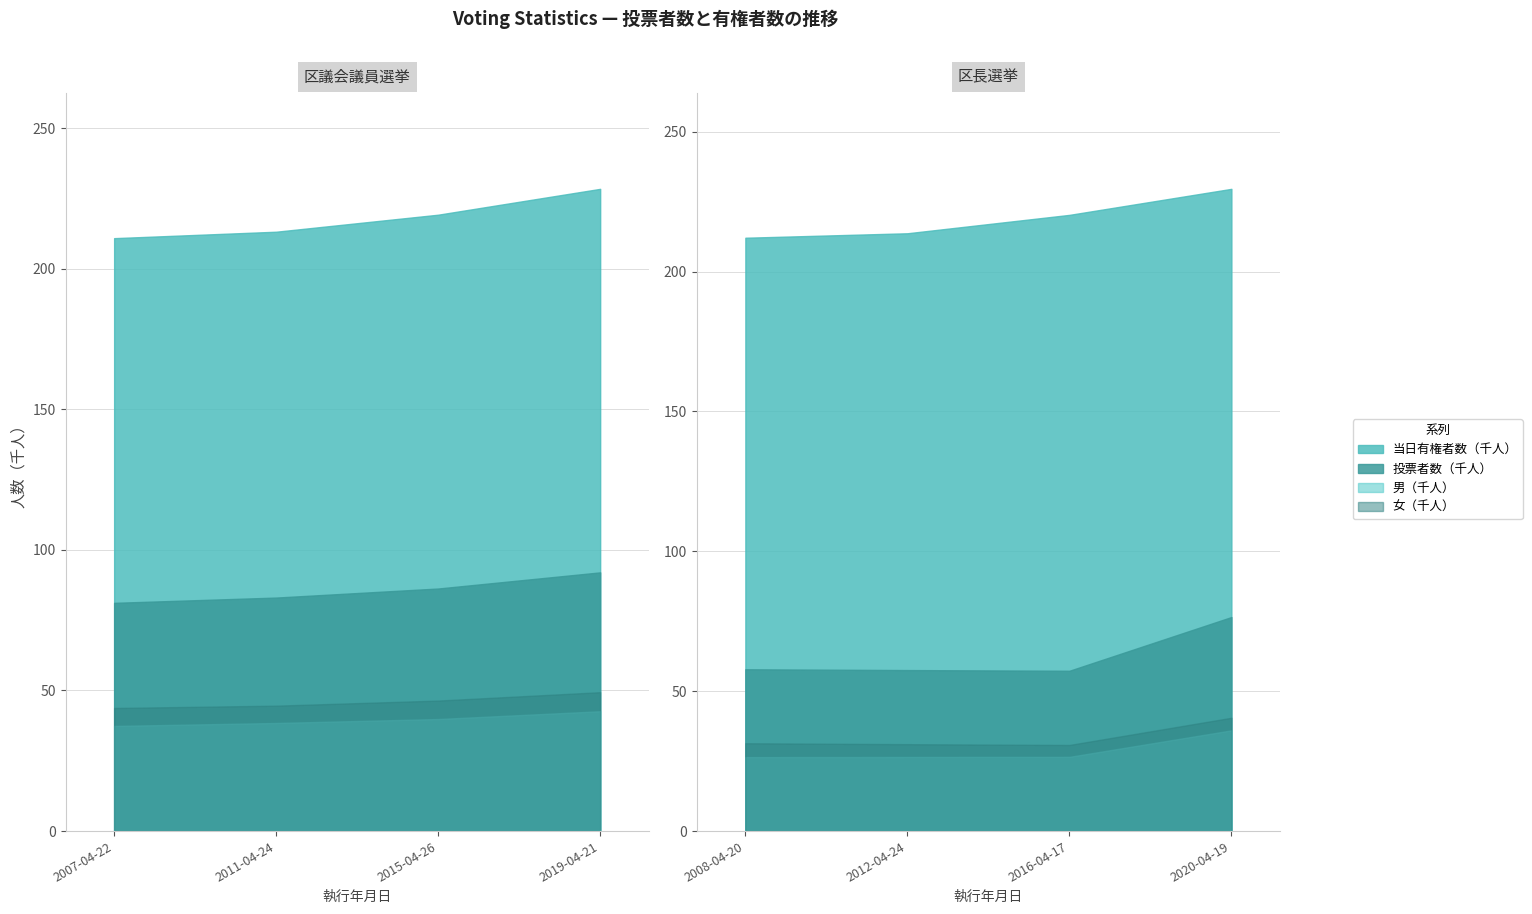

True or false: 当日有権者数（人） has more than 0 points higher than both neighbors.

False